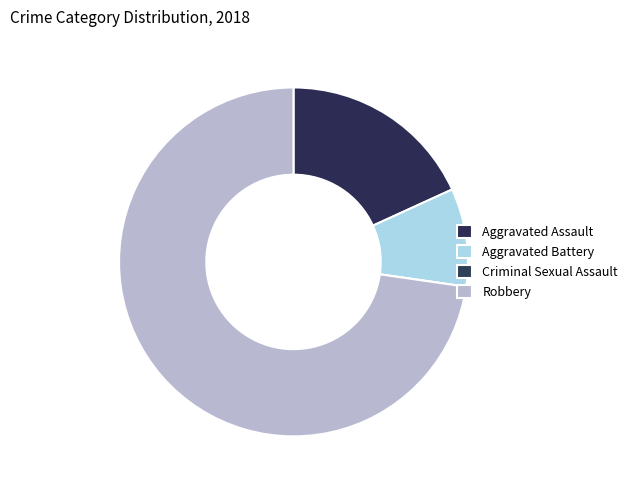

Count the number of slices in the pie.

4